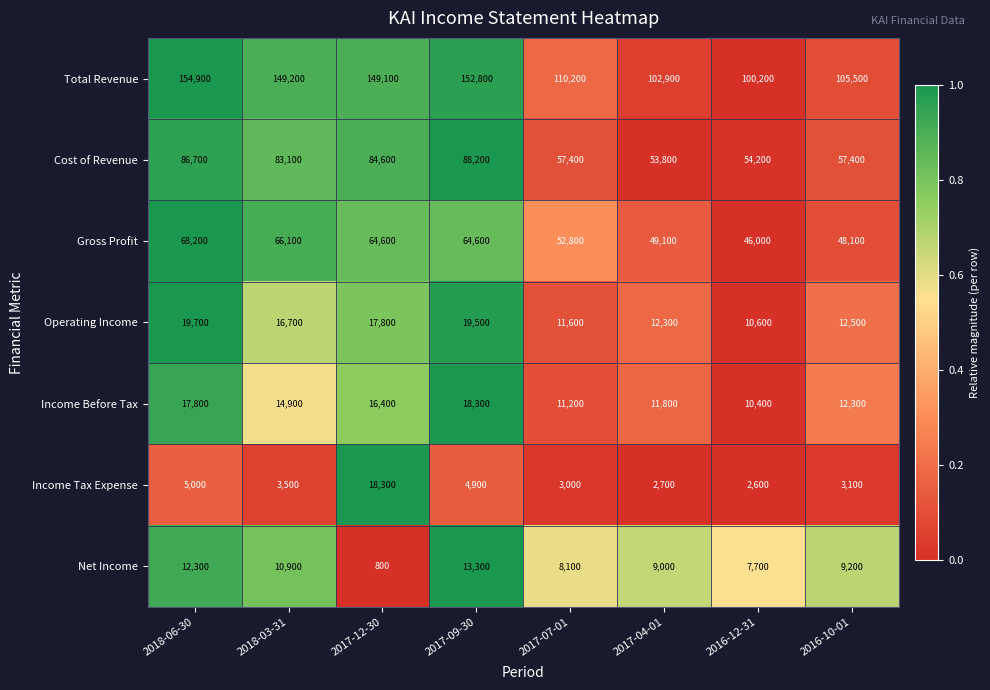

What is the maximum value shown in the chart?

154900